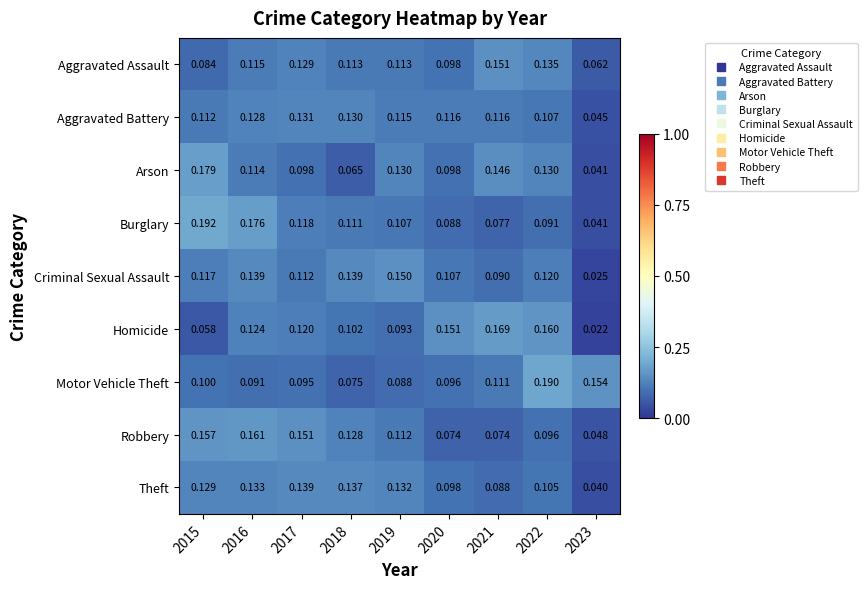

What is the difference between the highest and lowest values at 2015?

0.1